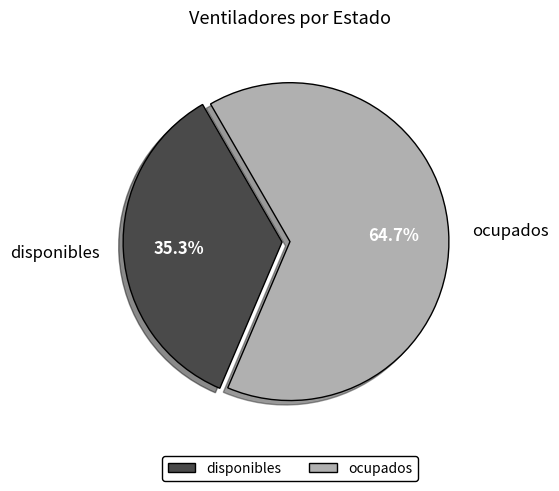

Which category has the smallest portion of the pie?

disponibles